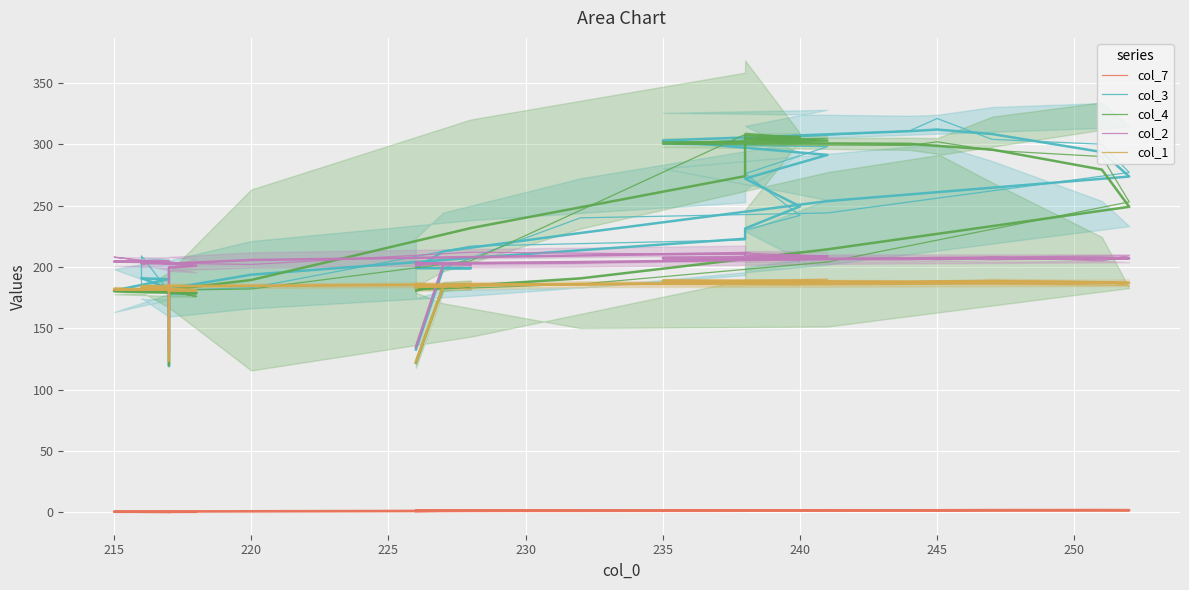

How many lines are shown in the chart?

5